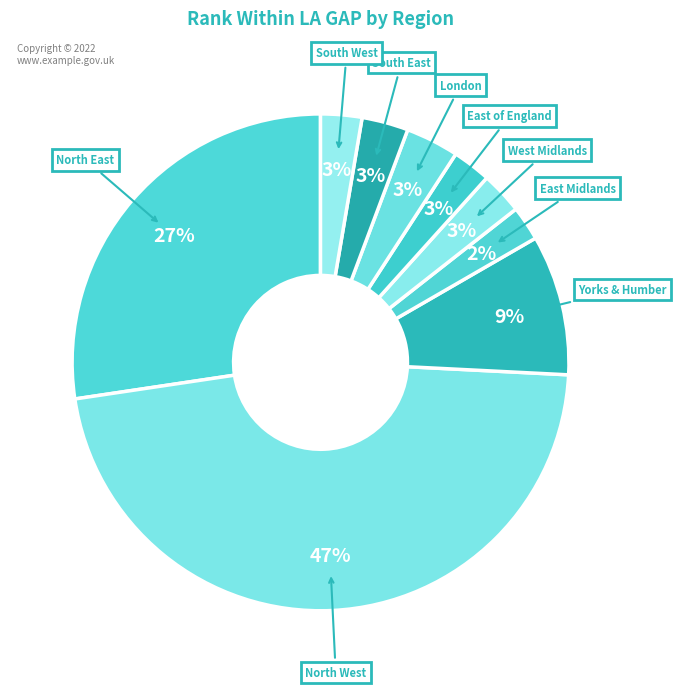

How many slices are in this pie chart?

9